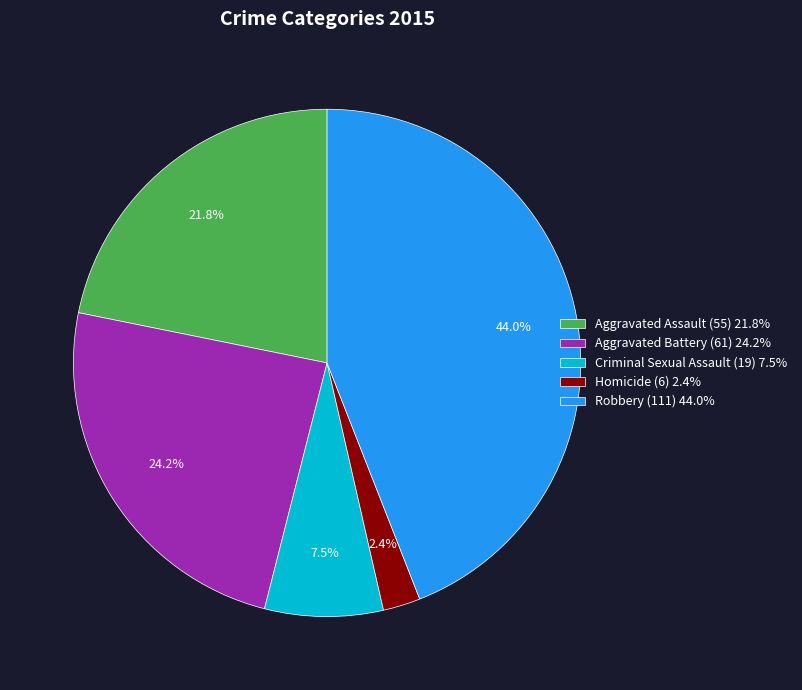

Is the sum of Homicide and Aggravated Battery greater than half?

No